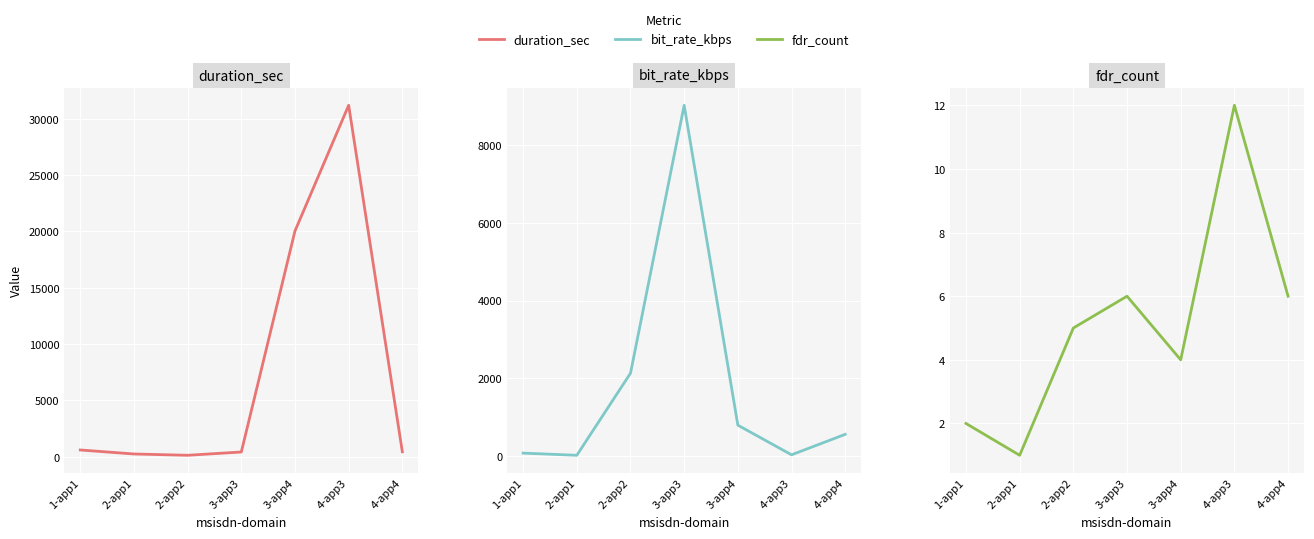

At which label does bit_rate_kbps reach its minimum?

2-app1